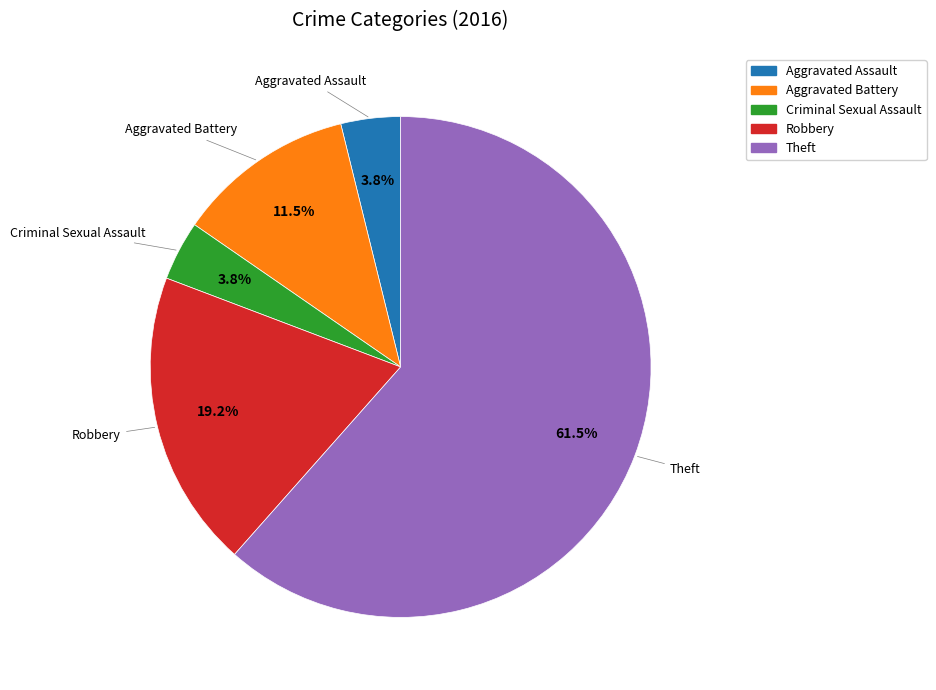

Does Theft account for over 50% of the chart?

Yes